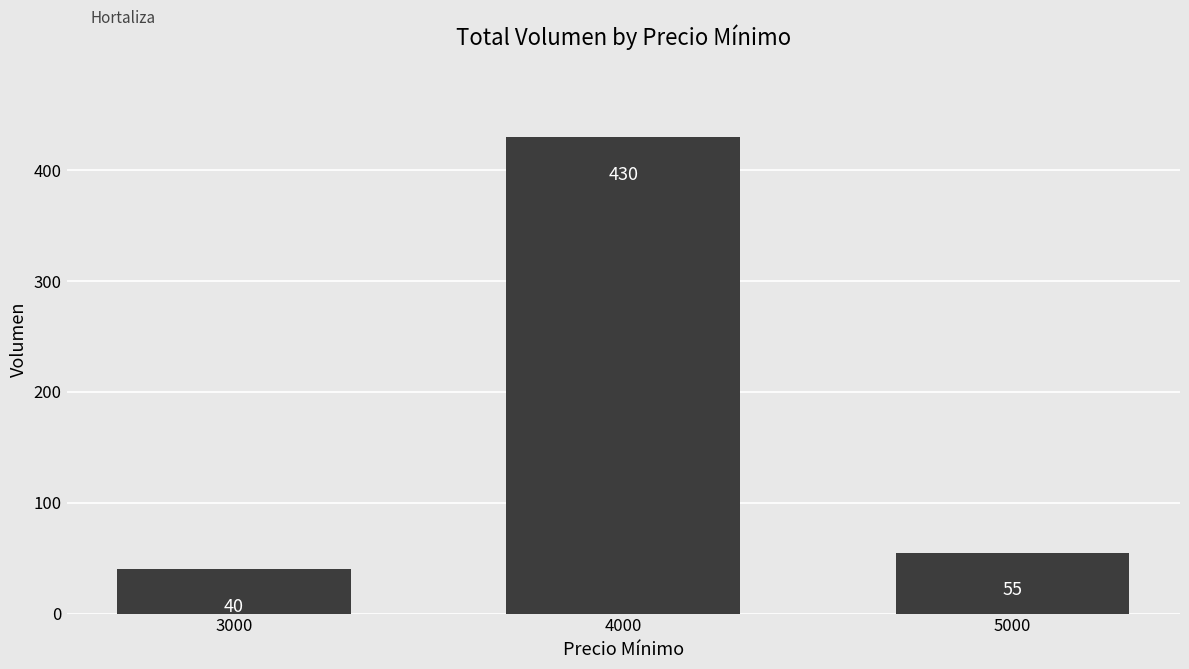

The value at 4000 is 618. True or false?

False